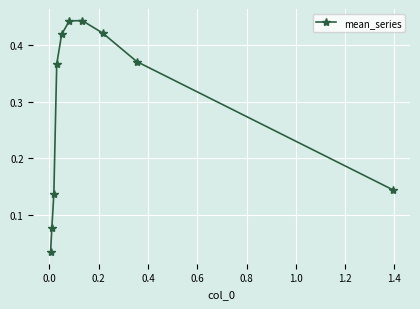

The value at 0.2 is 0.4. True or false?

True